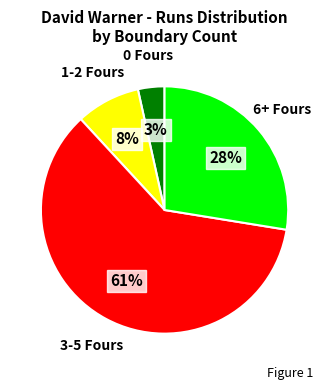

Does any single category account for the majority?

Yes